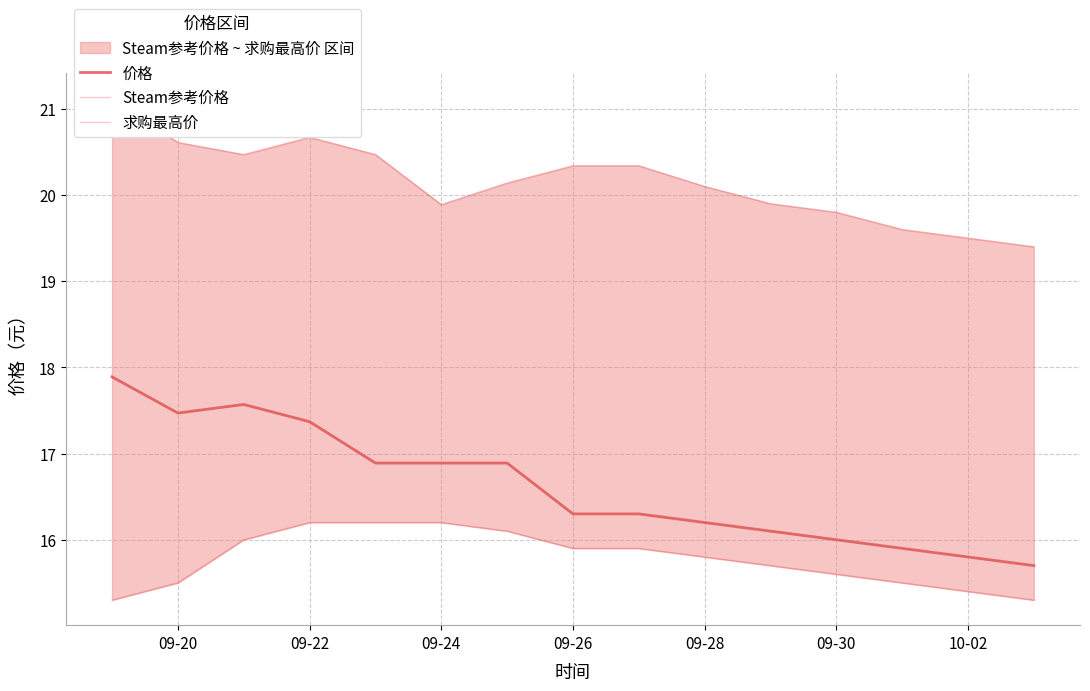

At how many categories does at least one series exceed 15?

15